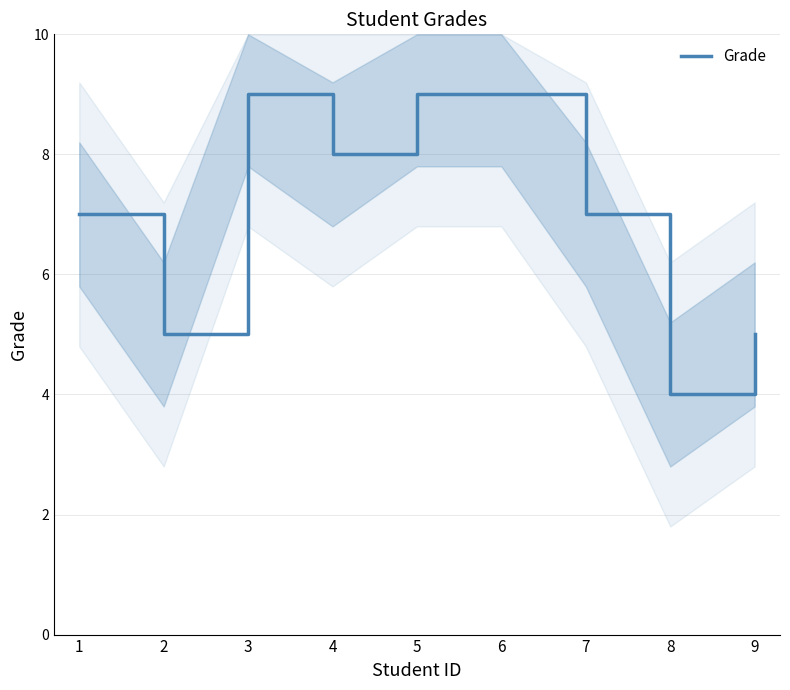

How many lines are shown in the chart?

1